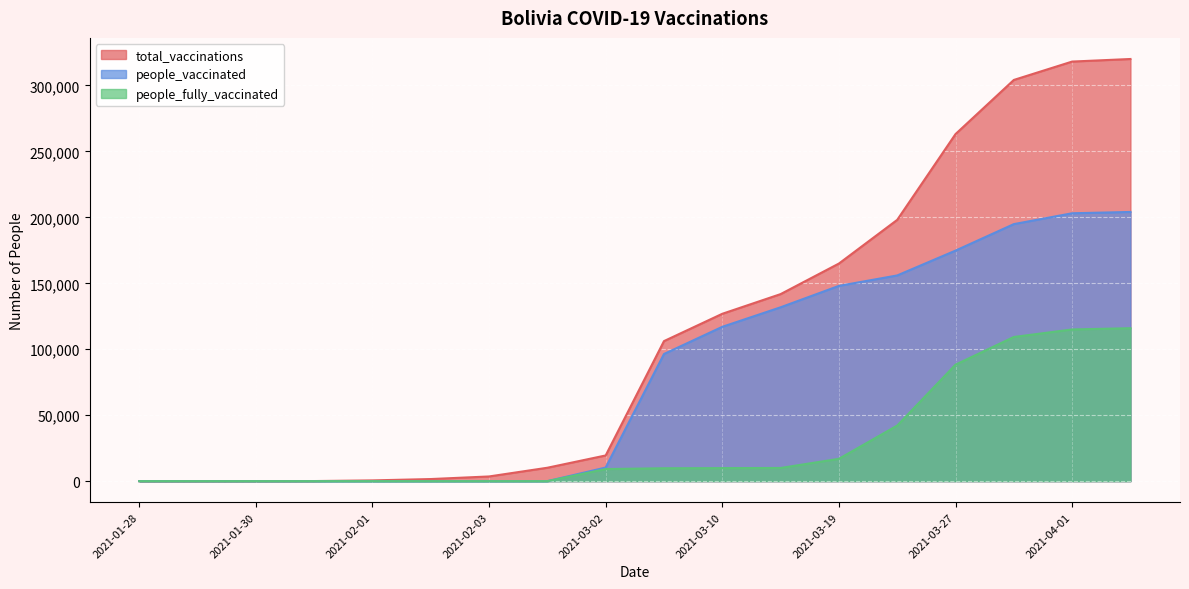

Reading left to right, transcribe all the data shown in this chart.

total_vaccinations: 0	12	39	67	570	1593	3560	10167	19487	106182	126889	141810	164984	198104	263144	304185	318115	320065
people_vaccinated: 0	0	0	0	0	0	0	0	10325	96397	117011	131814	148045	155962	174799	194880	203103	204097
people_fully_vaccinated: 0	0	0	0	0	0	0	0	9162	9785	9878	9996	16939	42142	88315	109305	115012	115968